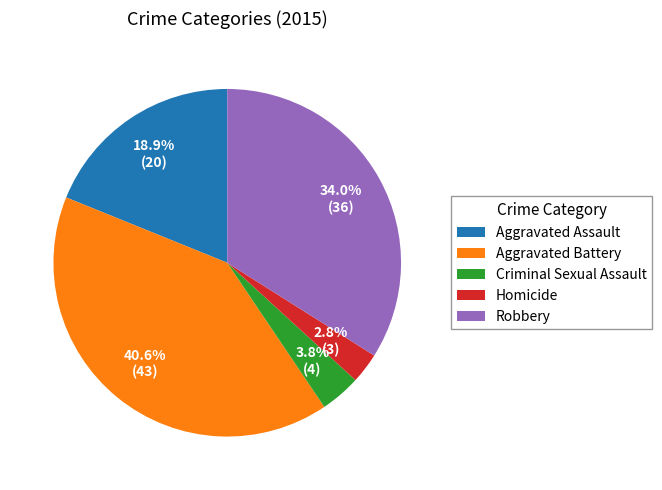

Is there a majority slice in this chart?

No